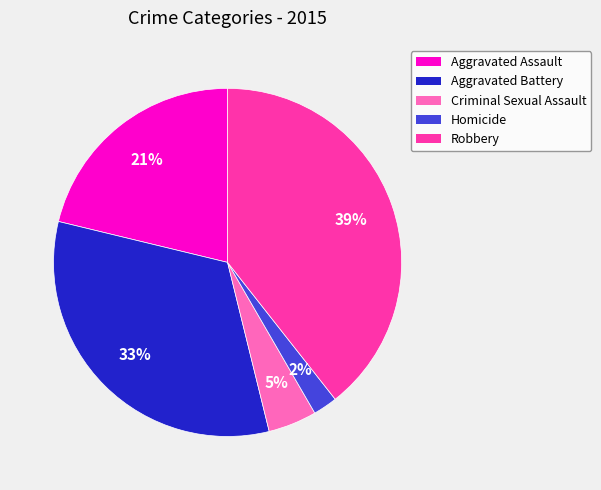

Which category has the biggest portion of the pie?

Robbery